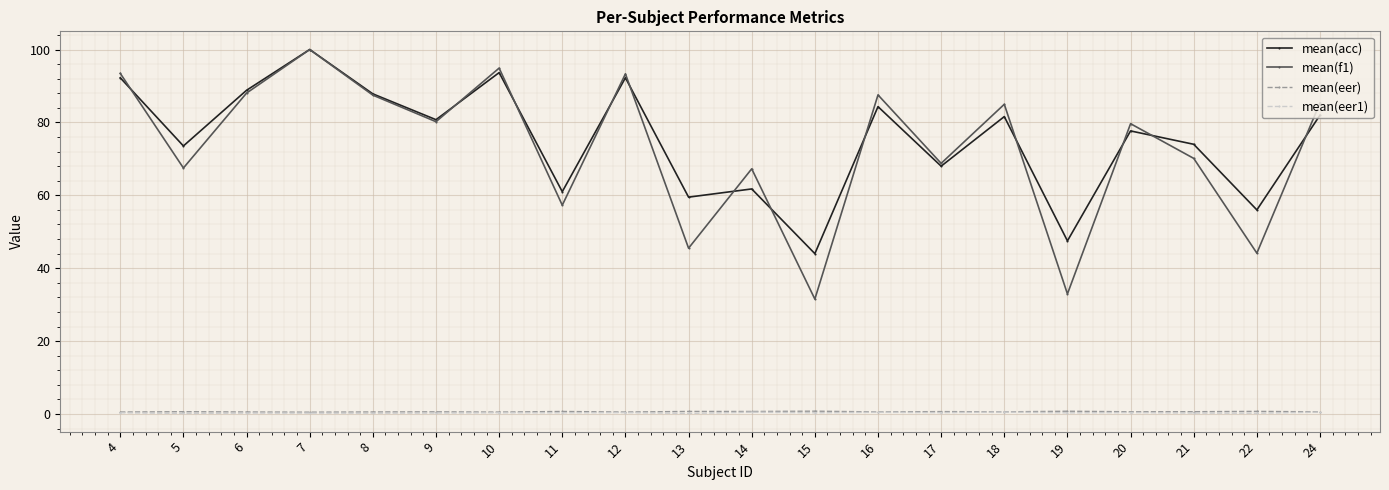

Between 9 and 17, which series saw the biggest shift?

mean(acc)